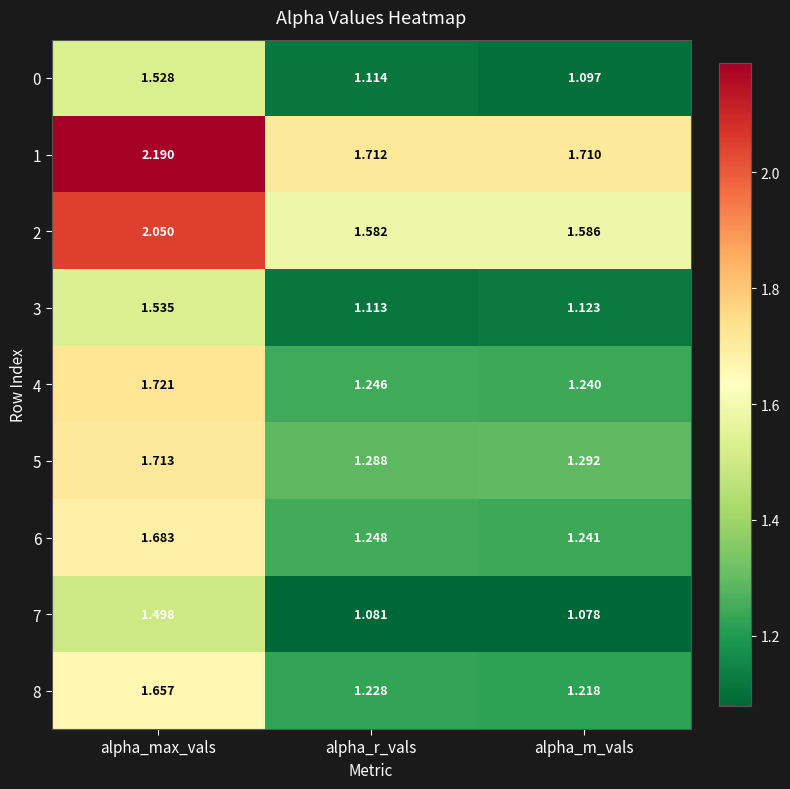

Where is 8 nearest to the value 1?

alpha_m_vals